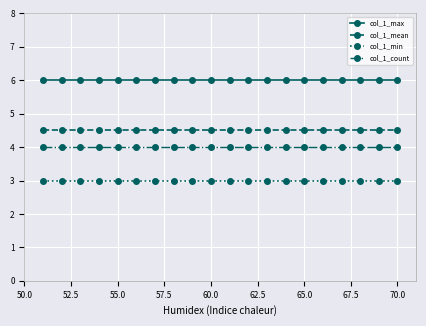

What is the value of the col_1_mean point at the 2nd from the left?

4.5